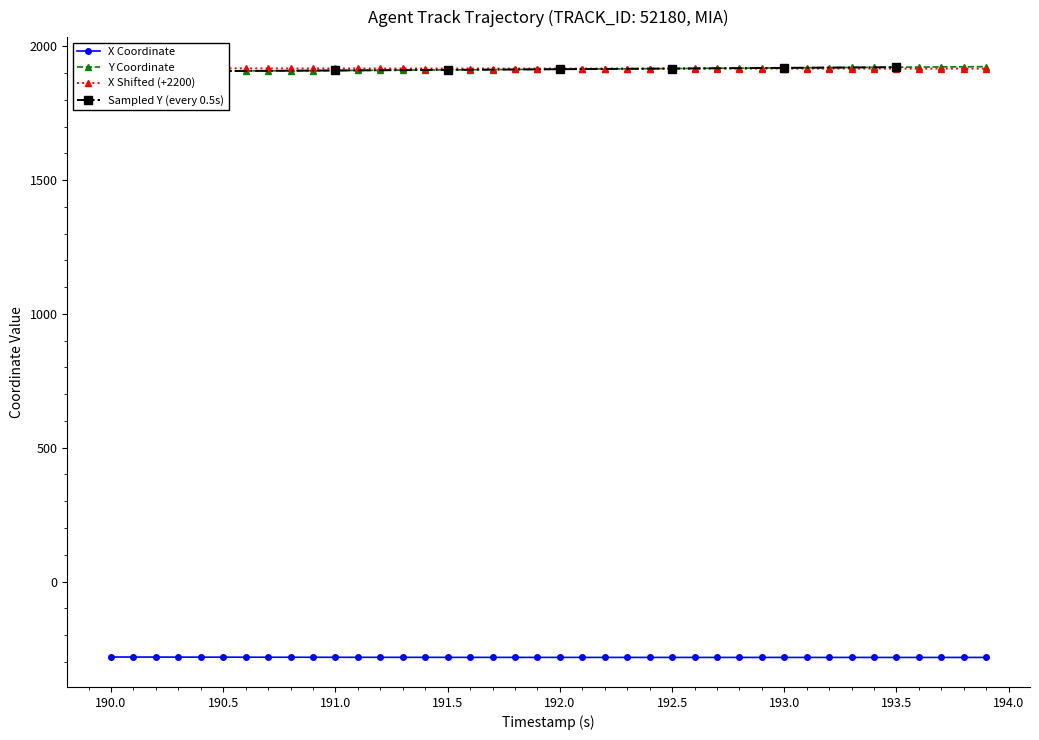

What is the lowest value of the X Coordinate series?

-283.5